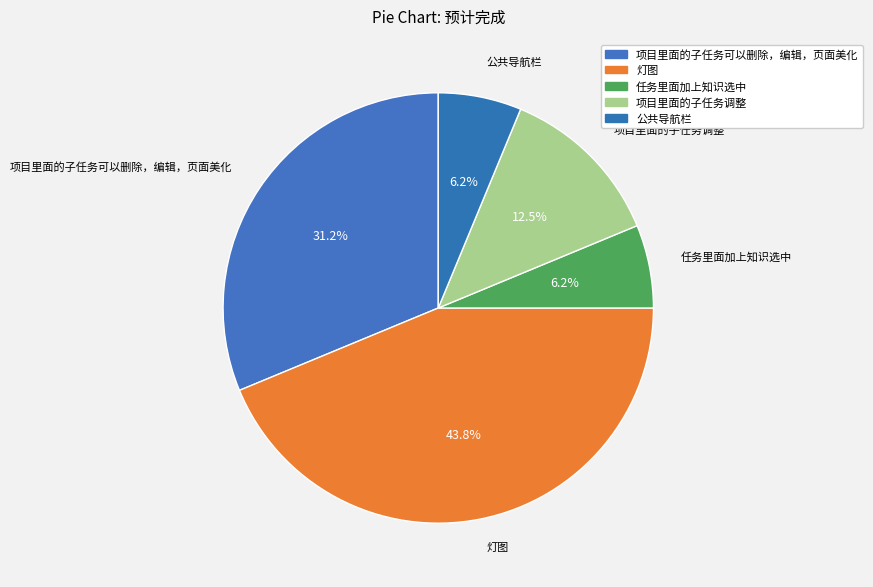

How many segments does this pie chart have?

5